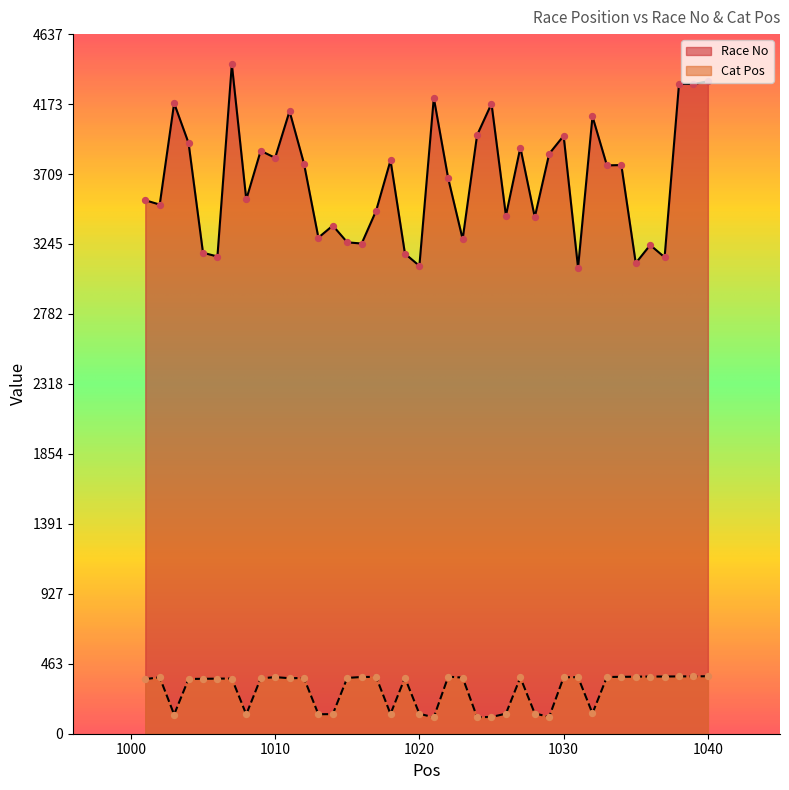

What is the total value across all series at 1018?

3931